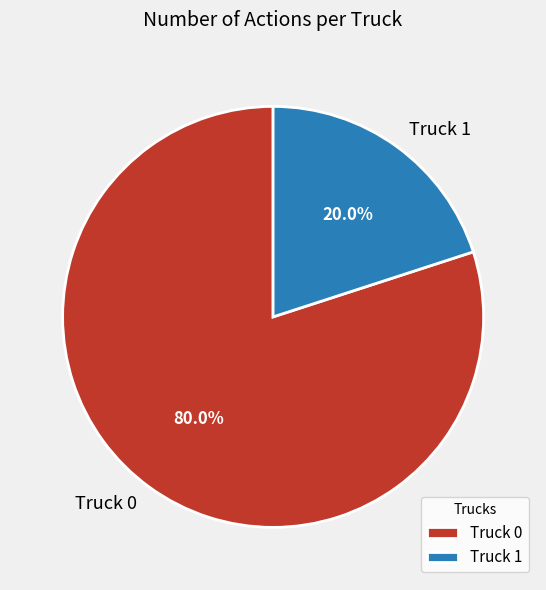

Count the number of slices in the pie.

2